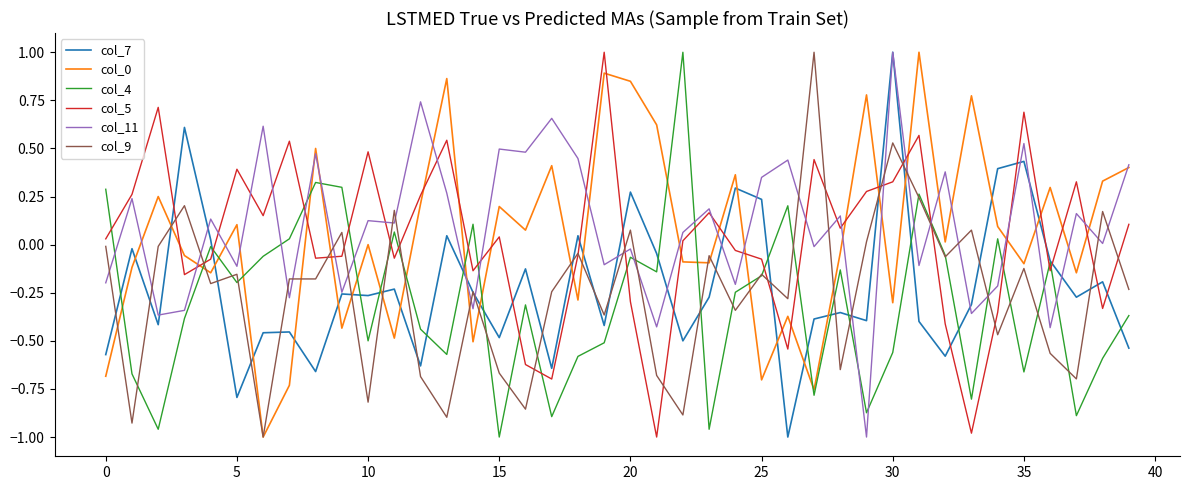

Which series ends up on top after the final intersection of col_5 and col_7?

col_5